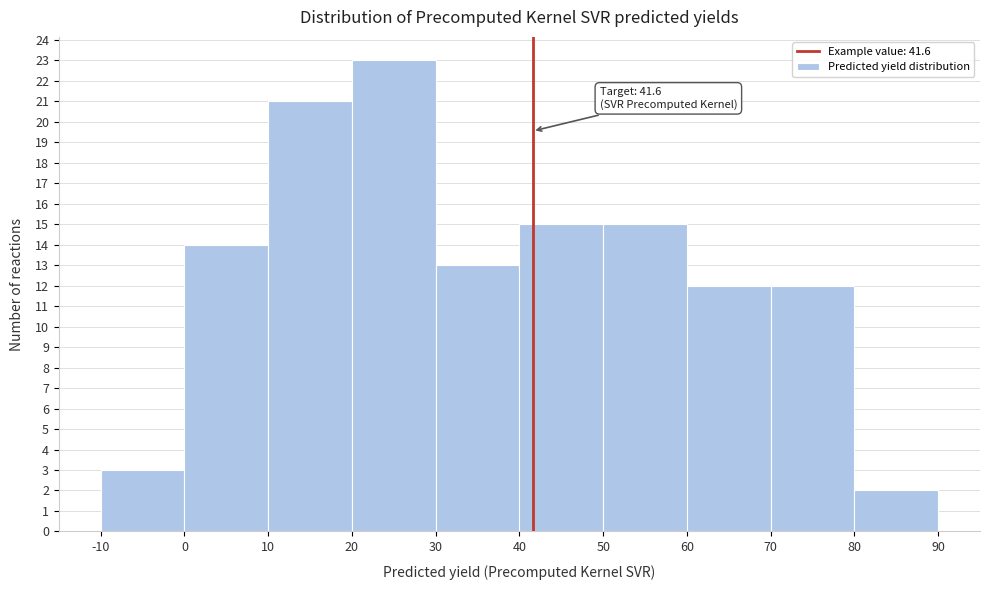

Which range on the x-axis has the tallest bar?

20 to 30